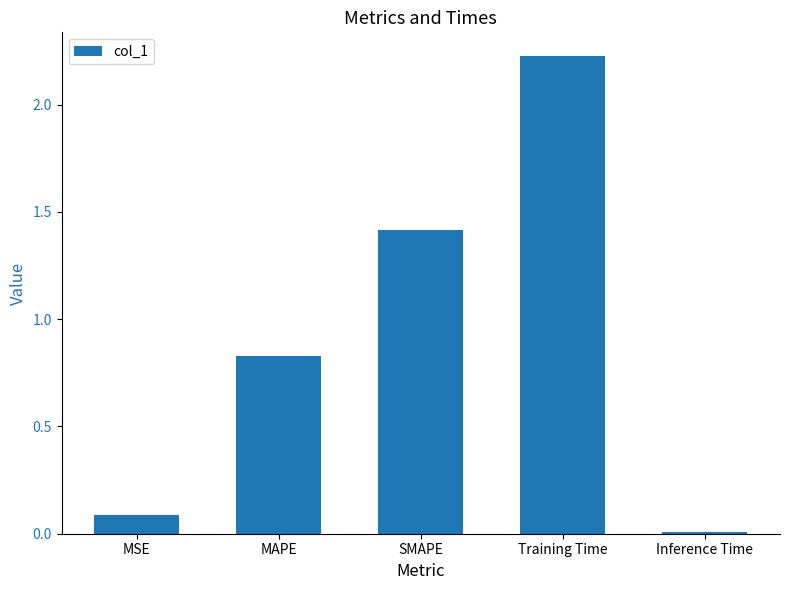

What is the label of the 1st bar from the left?

MSE